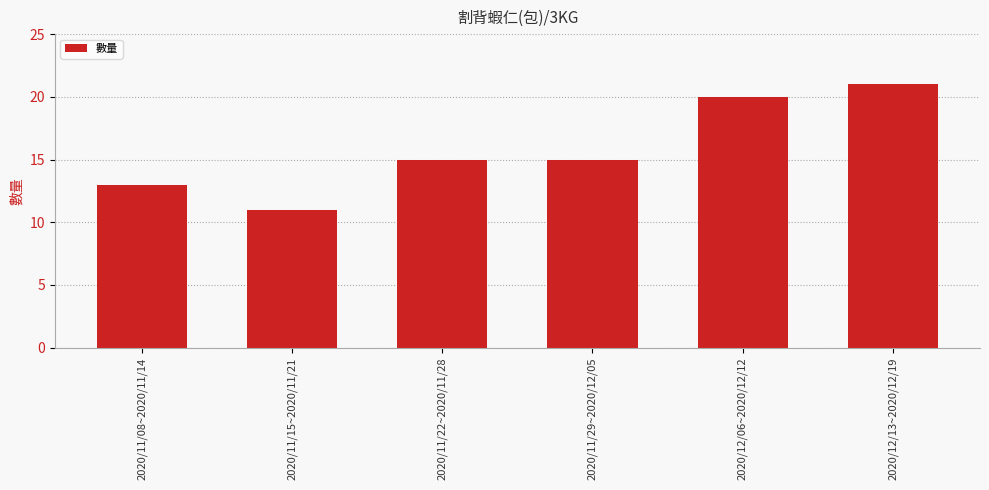

True or false: the data shows 15 at 2020/11/29~2020/12/05.

True